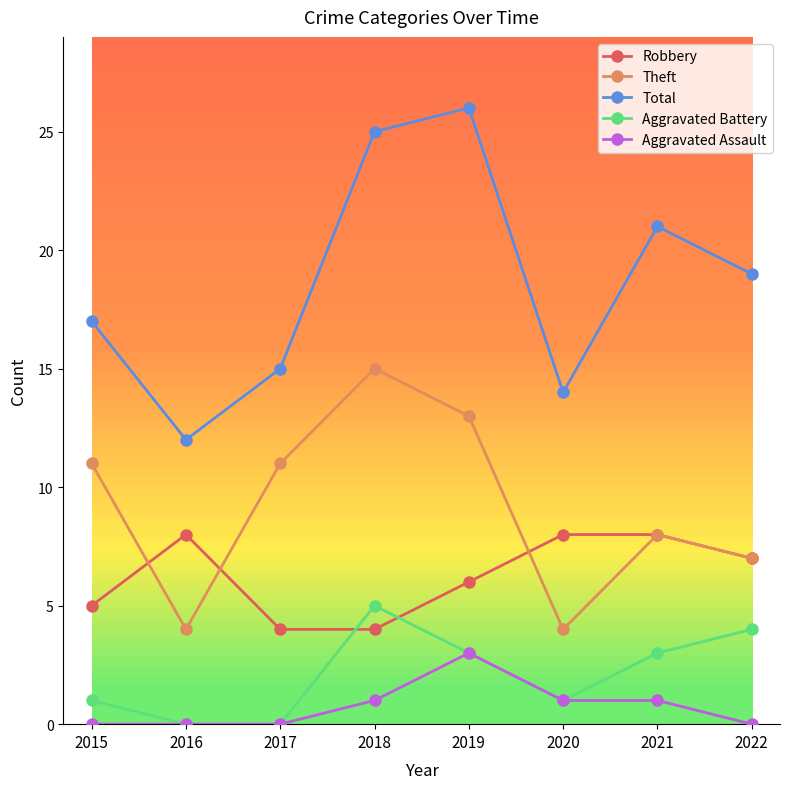

How many lines are shown in the chart?

5